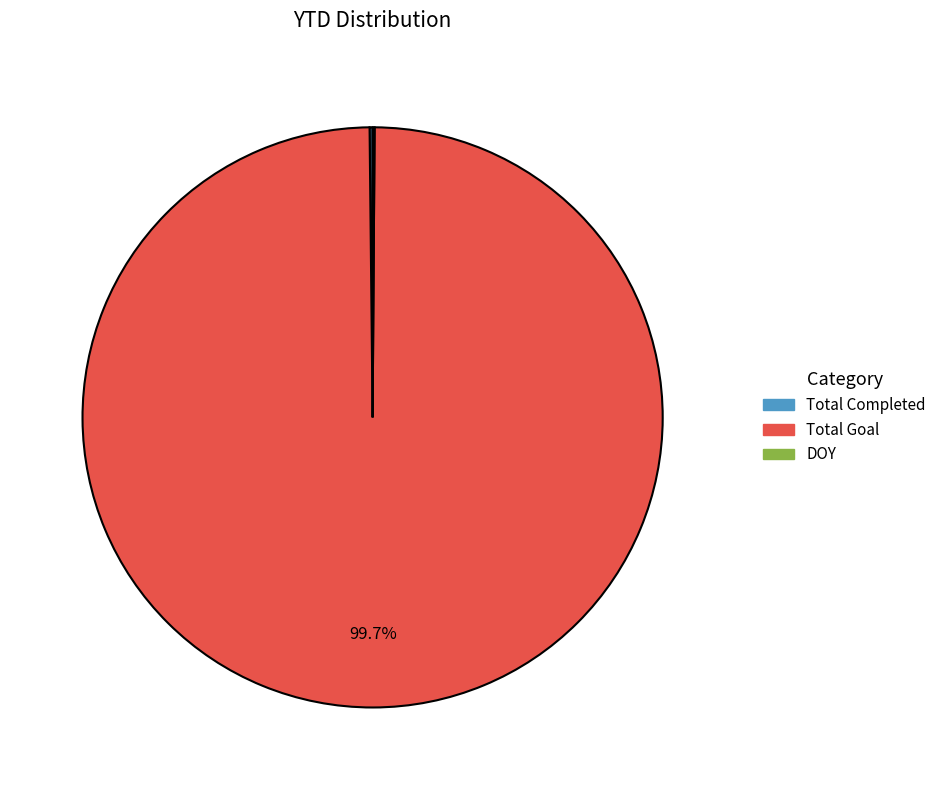

To the nearest percent, what is the difference between the largest and smallest slice percentages?

100%